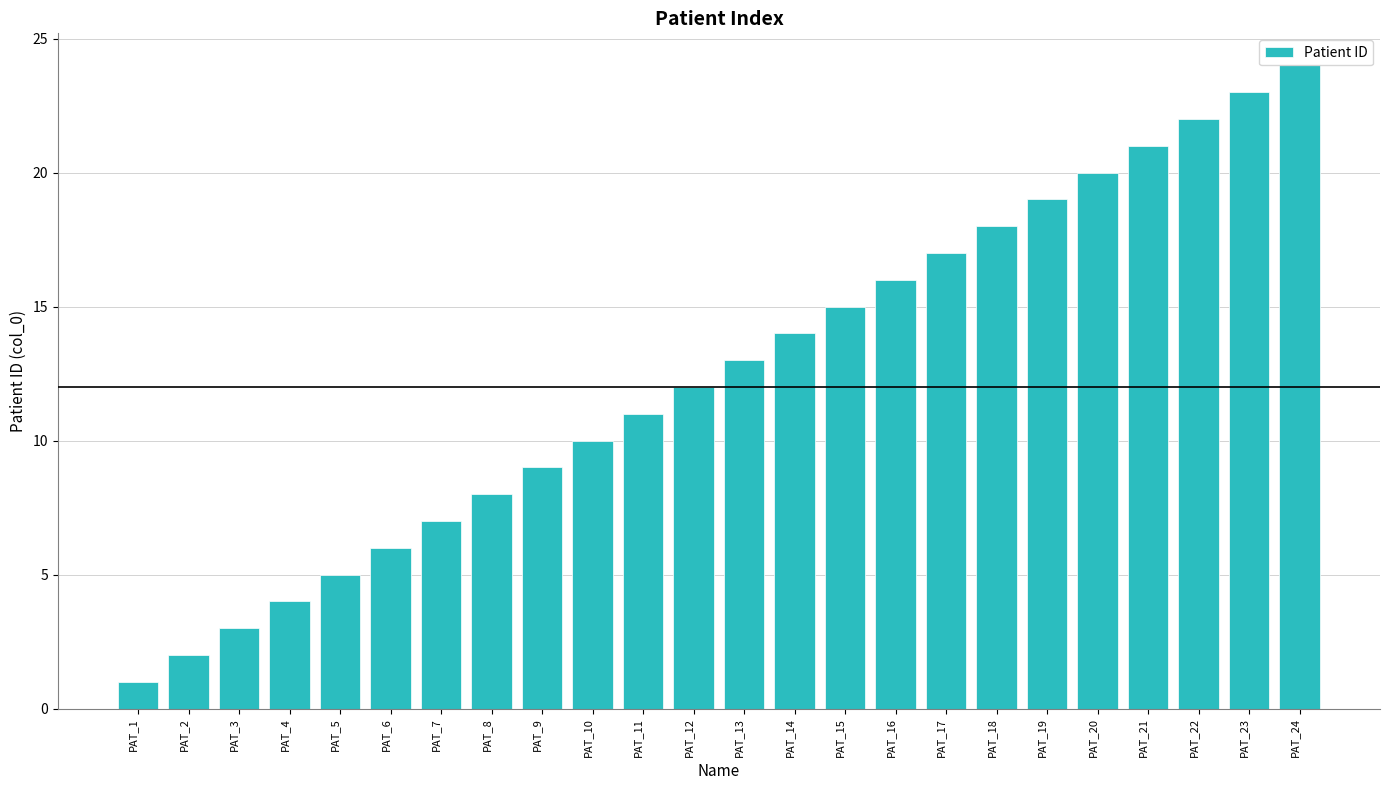

The chart shows a value of 8 at PAT_5. True or false?

False